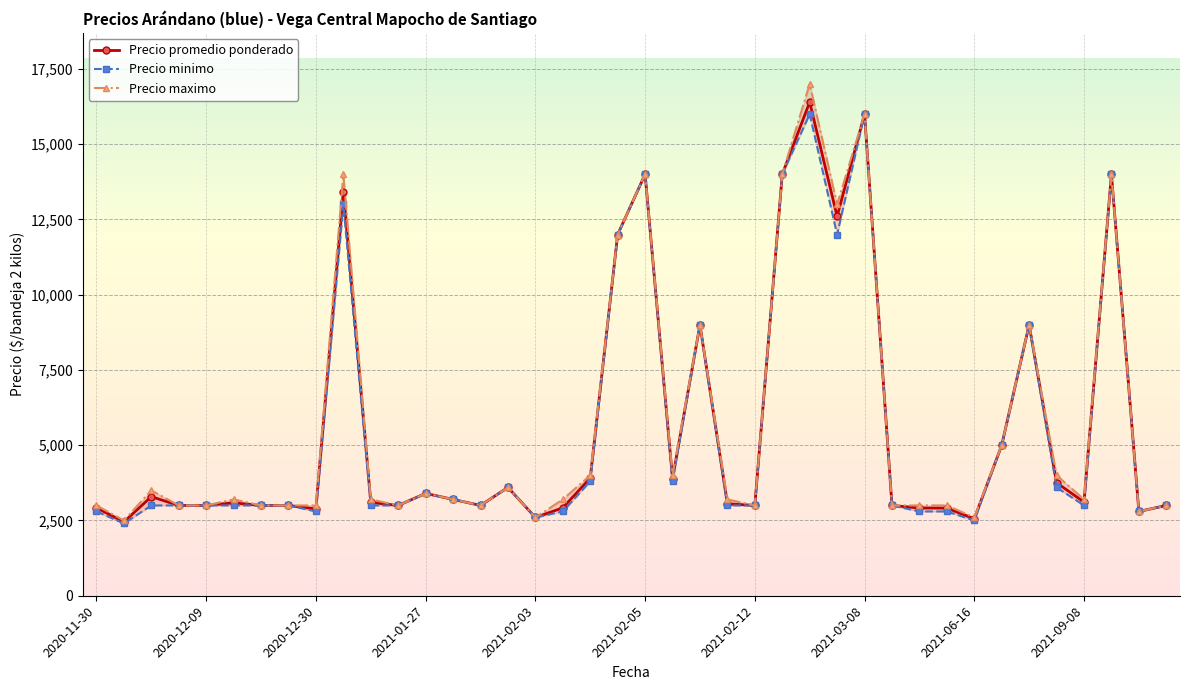

How many data points in Precio promedio ponderado are above 3100?

19